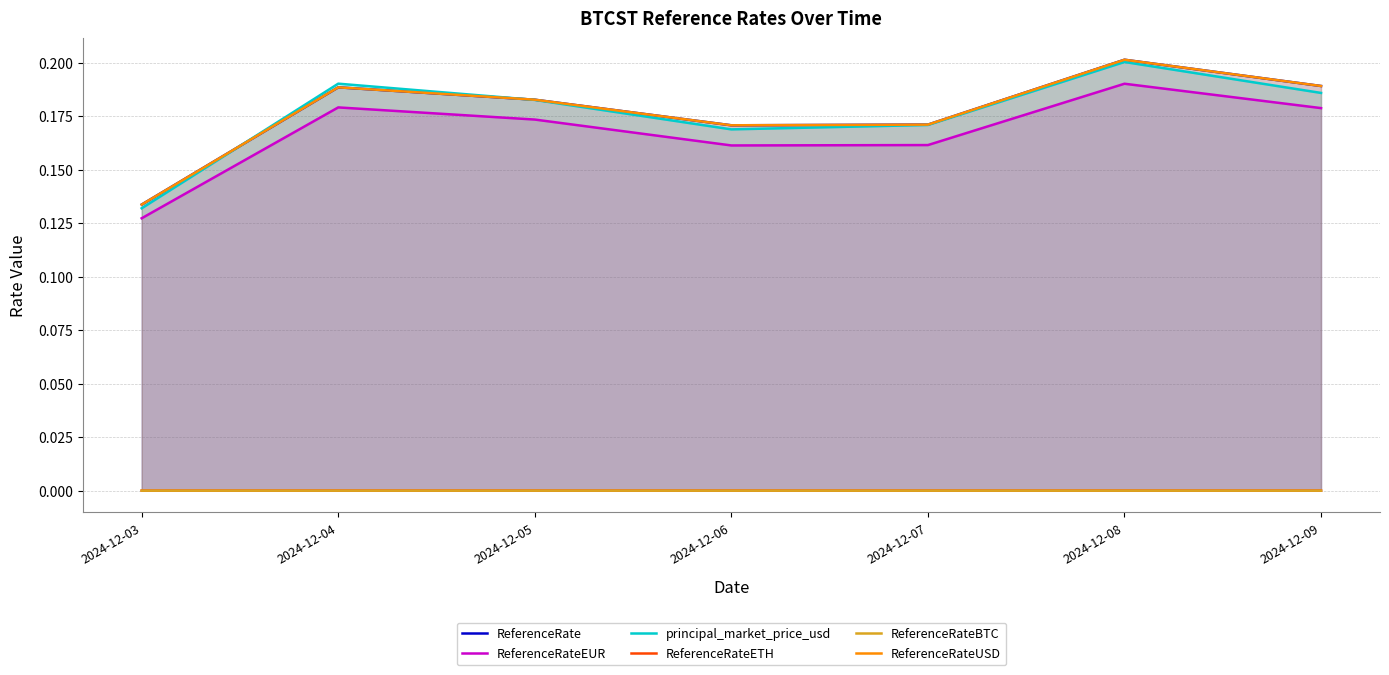

At which label does ReferenceRateUSD reach its minimum?

2024-12-03